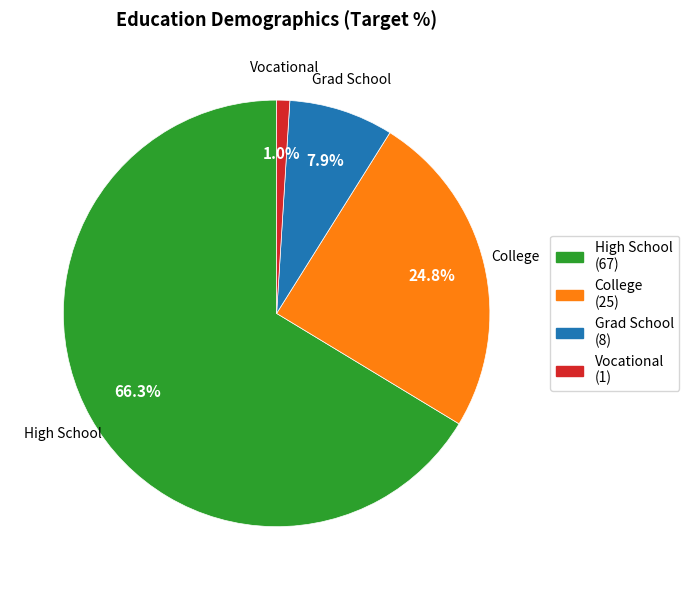

To the nearest percent, what percentage of the pie is Grad School?

8%